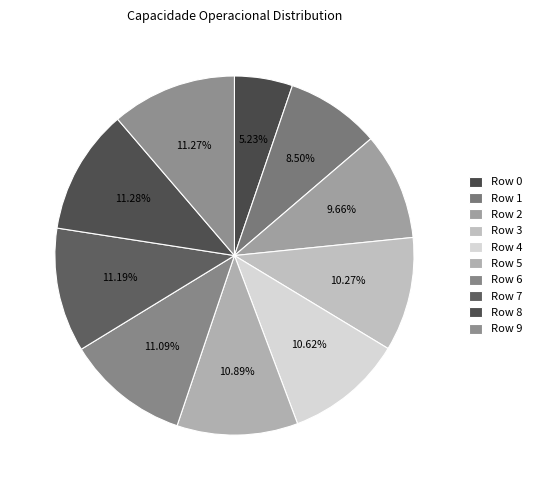

Which has a higher value, Row 7 or Row 8?

Row 8